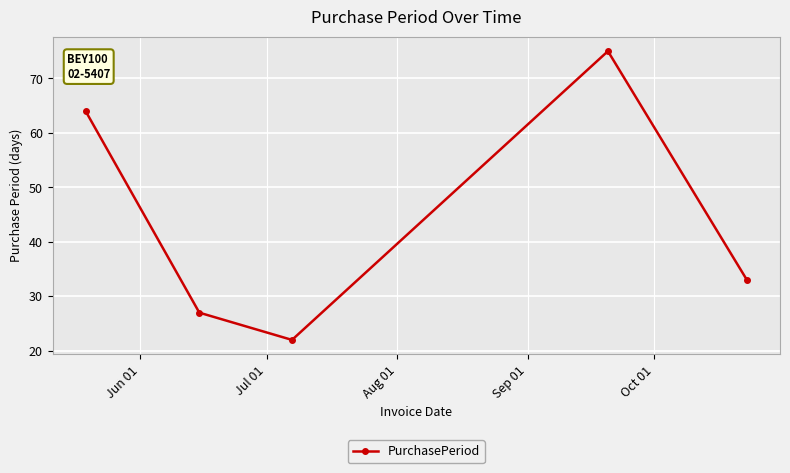

What is the average value?

44